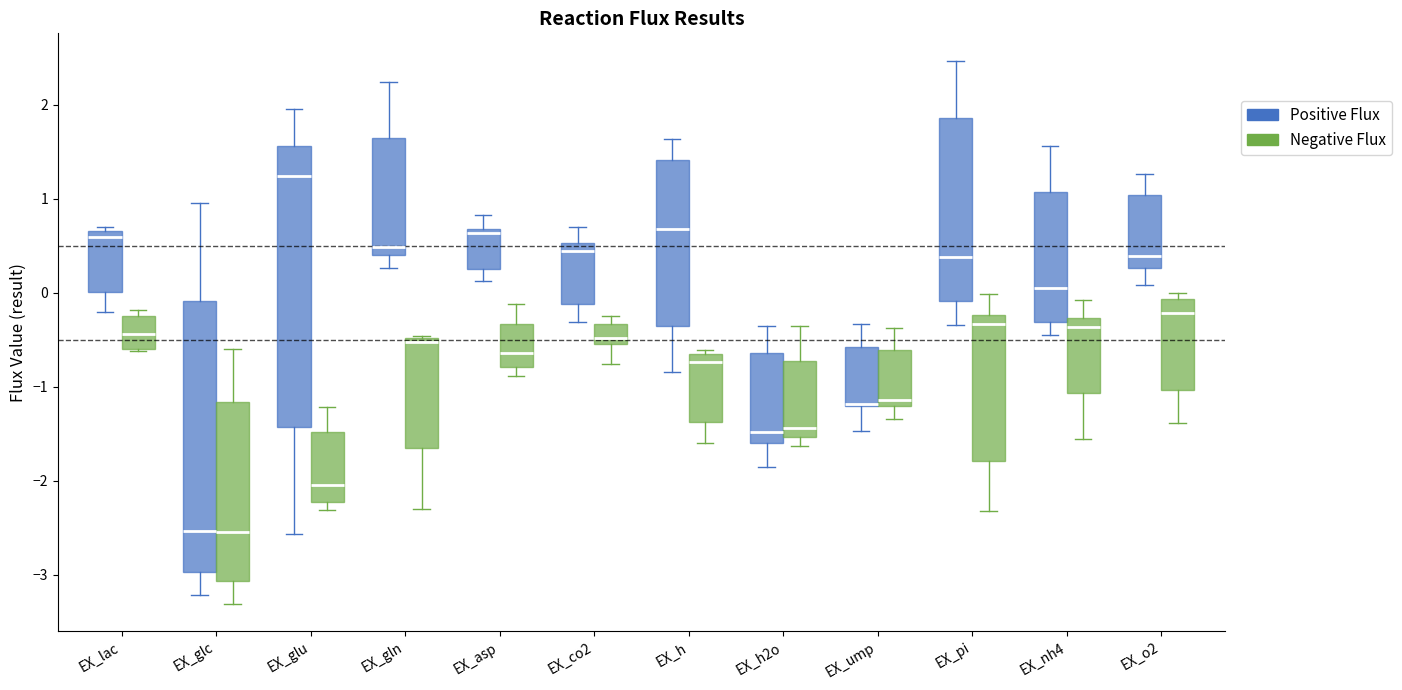

Which box is the tallest, from its lower edge to its upper edge?

EX_glu (Positive Flux)